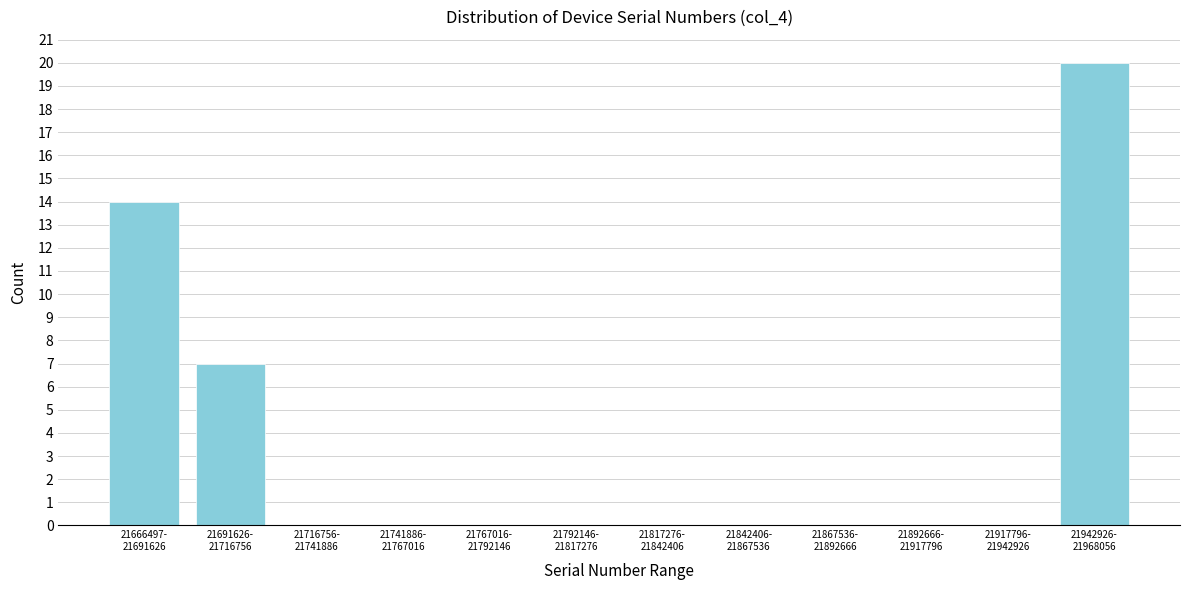

What is the maximum value shown in the chart?

20